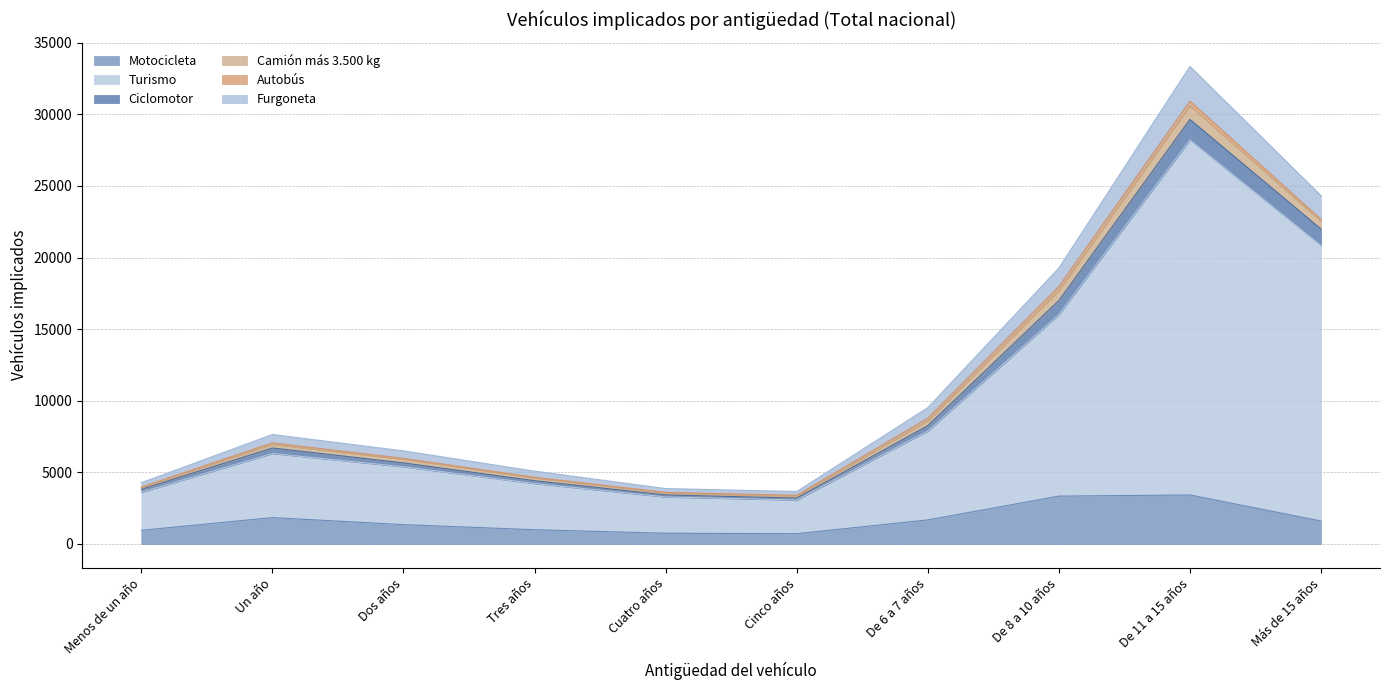

At how many categories does at least one series exceed 769?

10